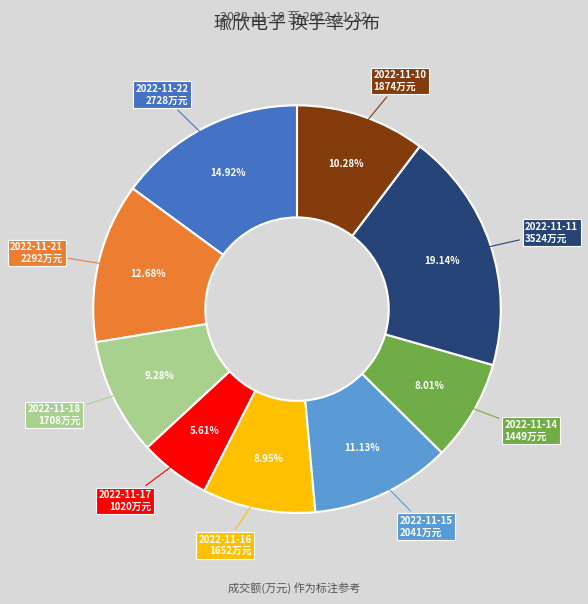

Is it true that 2022-11-17 is 17% of the pie?

False